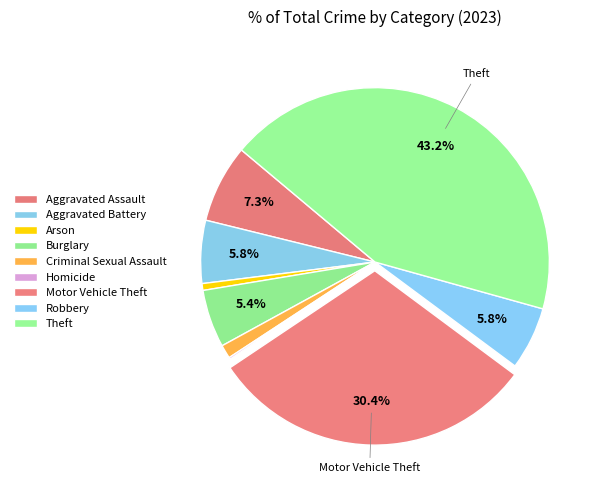

The Aggravated Battery slice represents 6% of the pie. True or false?

True